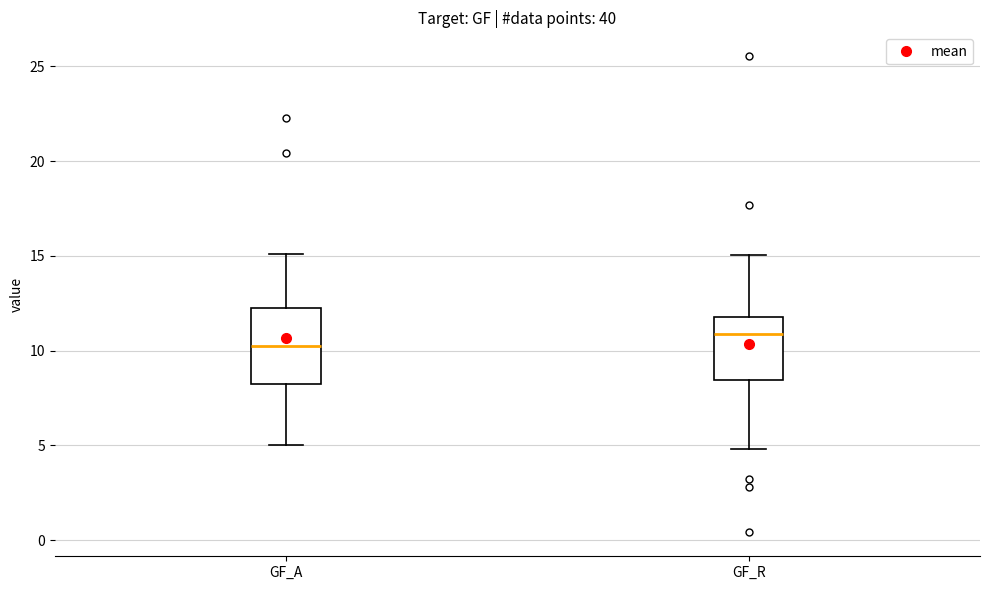

Reading left to right, transcribe this box plot: for each box, give where its median line is, the range the box spans, and where its two whiskers end, as read against the y-axis. The values are not printed on the chart, so give them approximately, as read against the axis.

GF_A: median 10.0, box 8.0 to 12.0, whiskers 5.0 to 15.0
GF_R: median 11.0, box 8.5 to 12.0, whiskers 5.0 to 15.0